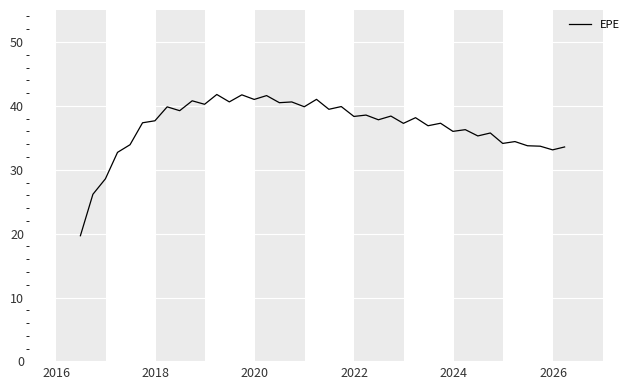

Does the chart have visible grid lines?

Yes